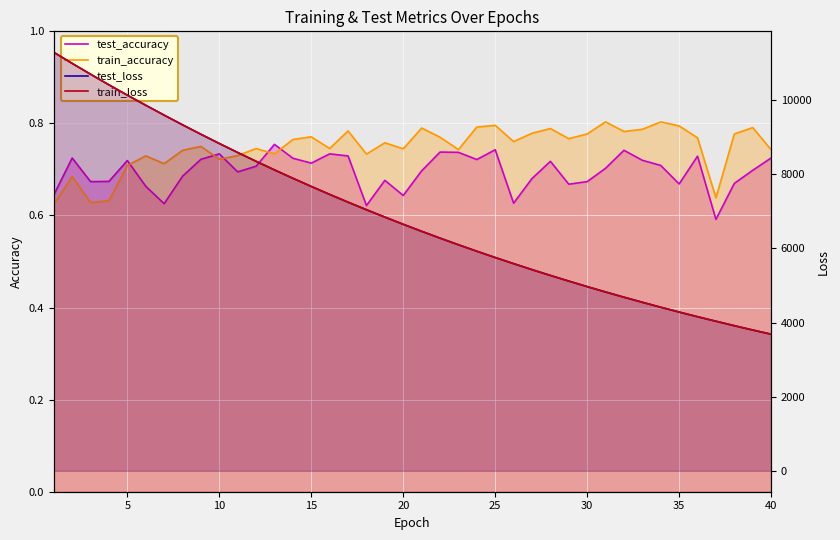

What are all the series names shown in the legend?

test_accuracy, train_accuracy, test_loss, train_loss